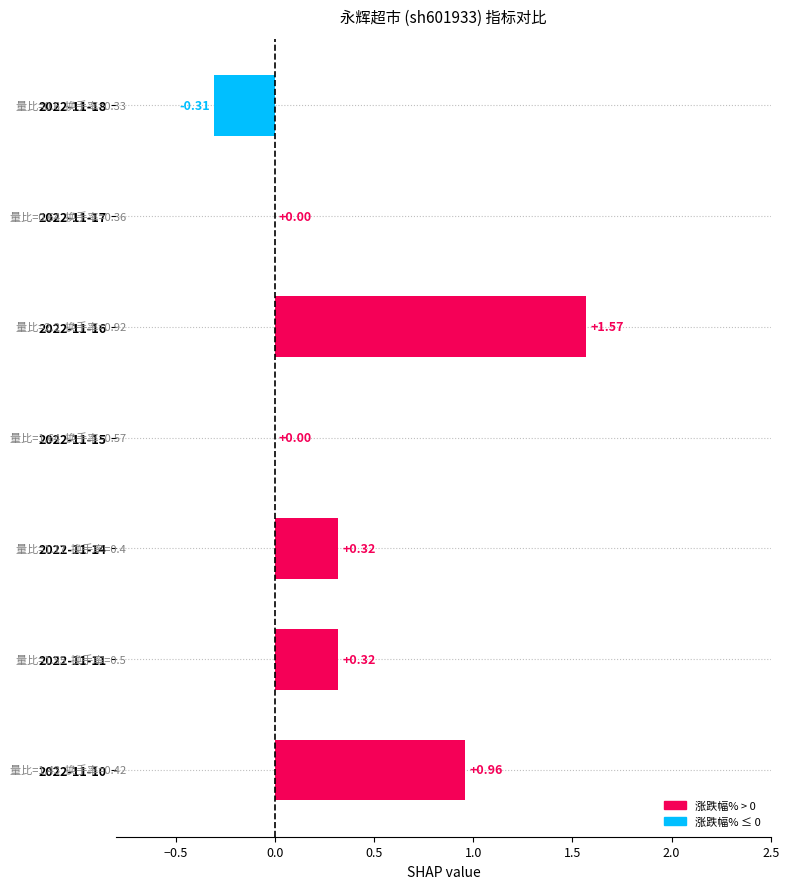

What is the sum of all values?

2.9